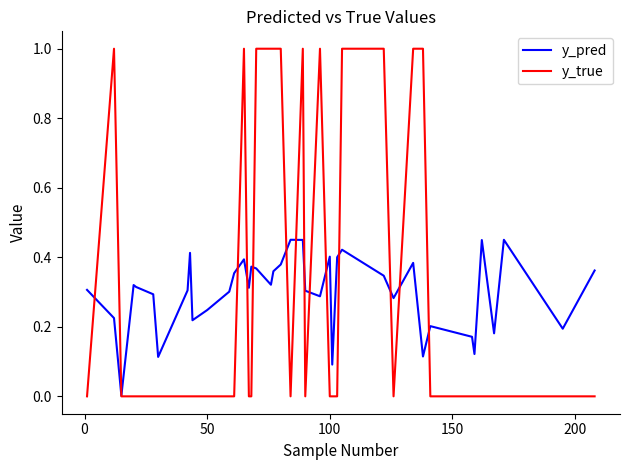

How many interior local valleys does the y_pred series have?

12